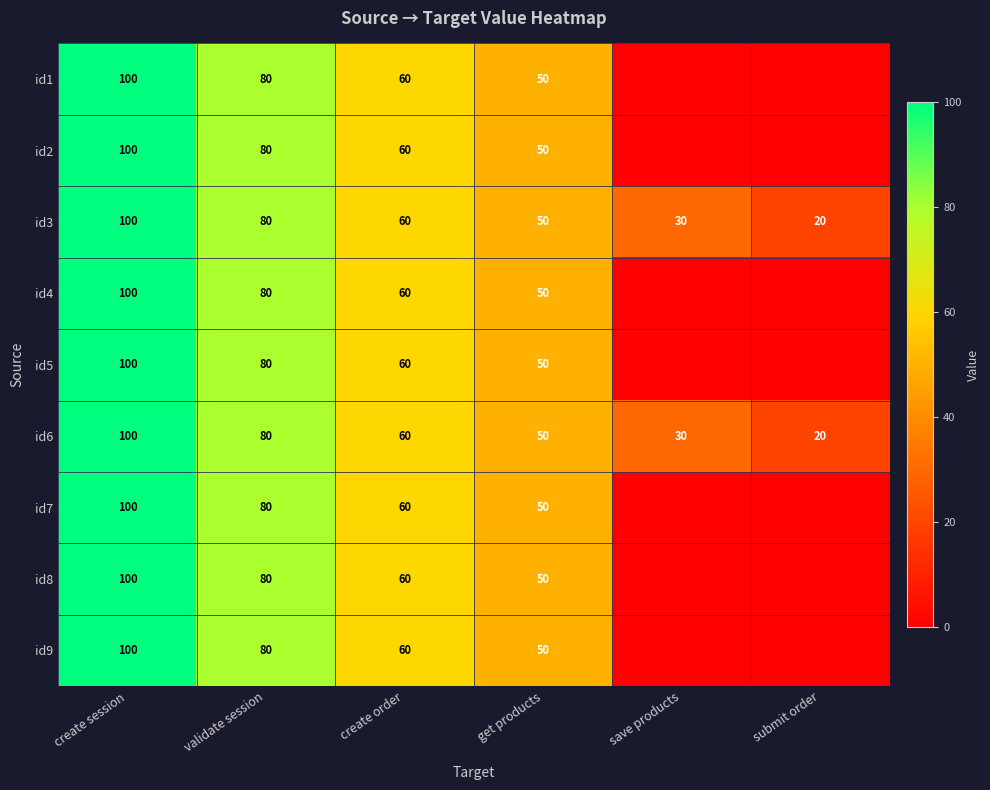

Read the id6 value at create order, to the nearest 10.

60